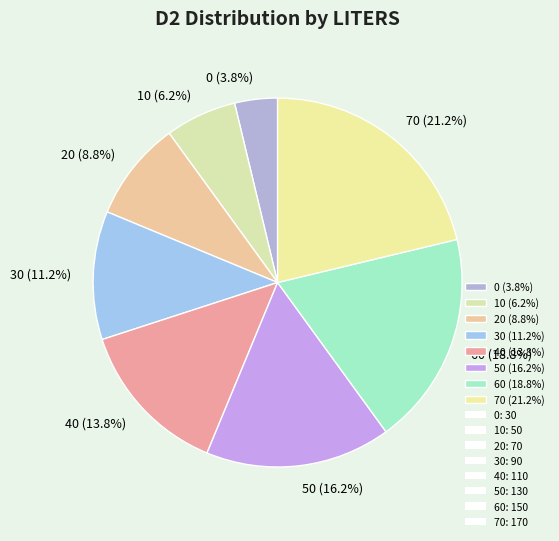

Rank the categories by value from highest to lowest.

70, 60, 50, 40, 30, 20, 10, 0